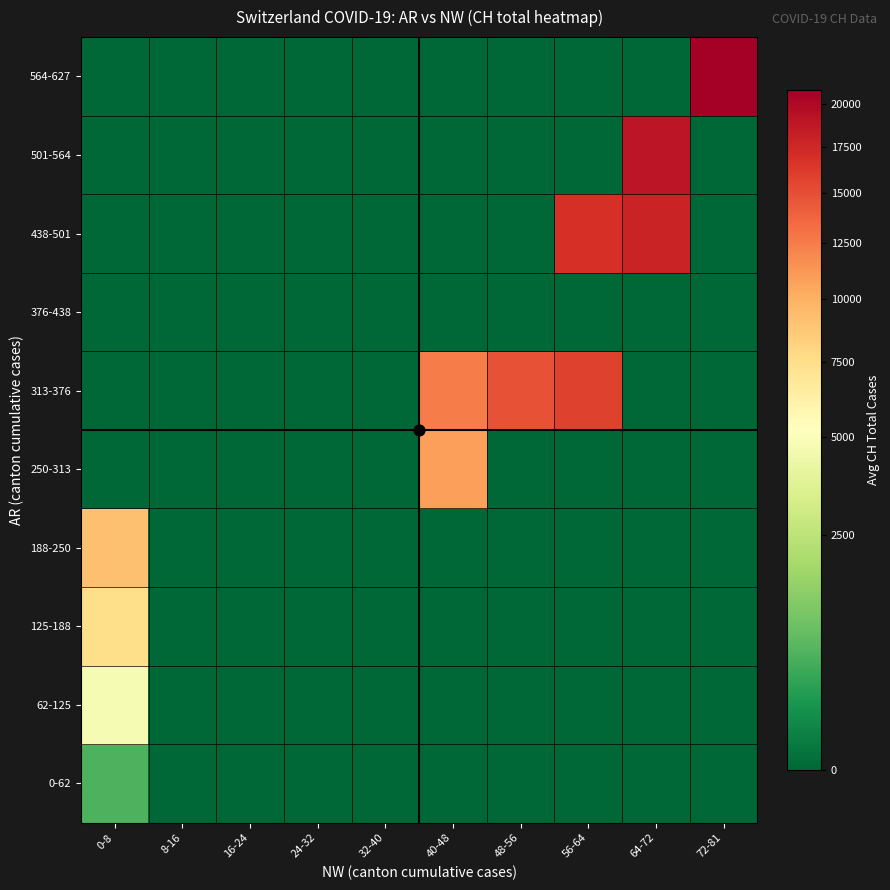

Reading right to left, extract all data points from this chart.

0-62: 72-81=0.0	64-72=0.0	56-64=0.0	48-56=0.0	40-48=0.0	32-40=0.0	24-32=0.0	16-24=0.0	8-16=0.0	0-8=602.9
62-125: 72-81=0.0	64-72=0.0	56-64=0.0	48-56=0.0	40-48=0.0	32-40=0.0	24-32=0.0	16-24=0.0	8-16=0.0	0-8=4776.0
125-188: 72-81=0.0	64-72=0.0	56-64=0.0	48-56=0.0	40-48=0.0	32-40=0.0	24-32=0.0	16-24=0.0	8-16=0.0	0-8=7467.0
188-250: 72-81=0.0	64-72=0.0	56-64=0.0	48-56=0.0	40-48=0.0	32-40=0.0	24-32=0.0	16-24=0.0	8-16=0.0	0-8=9126.0
250-313: 72-81=0.0	64-72=0.0	56-64=0.0	48-56=0.0	40-48=10850.0	32-40=0.0	24-32=0.0	16-24=0.0	8-16=0.0	0-8=0.0
313-376: 72-81=0.0	64-72=0.0	56-64=15827.0	48-56=14804.5	40-48=12535.5	32-40=0.0	24-32=0.0	16-24=0.0	8-16=0.0	0-8=0.0
376-438: 72-81=0.0	64-72=0.0	56-64=0.0	48-56=0.0	40-48=0.0	32-40=0.0	24-32=0.0	16-24=0.0	8-16=0.0	0-8=0.0
438-501: 72-81=0.0	64-72=17872.0	56-64=16947.0	48-56=0.0	40-48=0.0	32-40=0.0	24-32=0.0	16-24=0.0	8-16=0.0	0-8=0.0
501-564: 72-81=0.0	64-72=18936.0	56-64=0.0	48-56=0.0	40-48=0.0	32-40=0.0	24-32=0.0	16-24=0.0	8-16=0.0	0-8=0.0
564-627: 72-81=20873.3	64-72=0.0	56-64=0.0	48-56=0.0	40-48=0.0	32-40=0.0	24-32=0.0	16-24=0.0	8-16=0.0	0-8=0.0